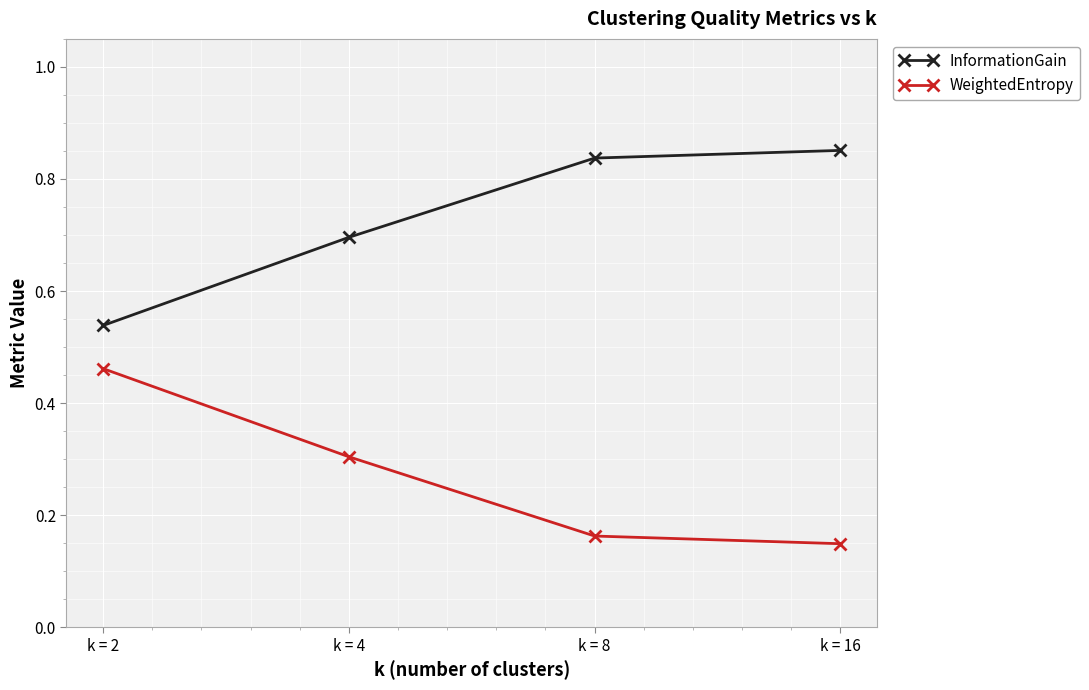

What is the sum of the InformationGain values at k = 2 and k = 16?

1.4